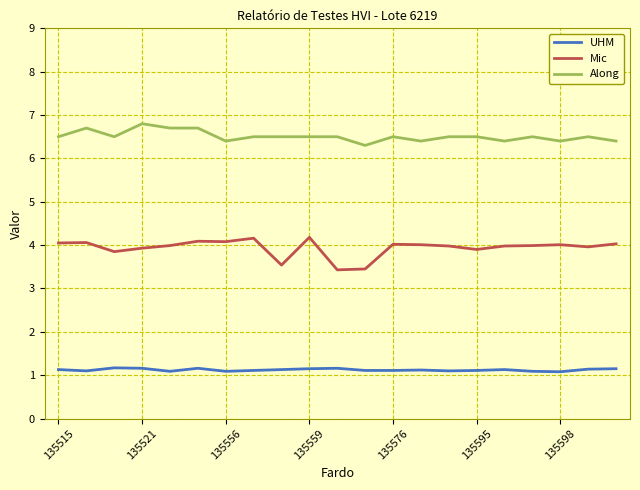

Rank the series by their average value, from lowest to highest.

UHM, Mic, Along